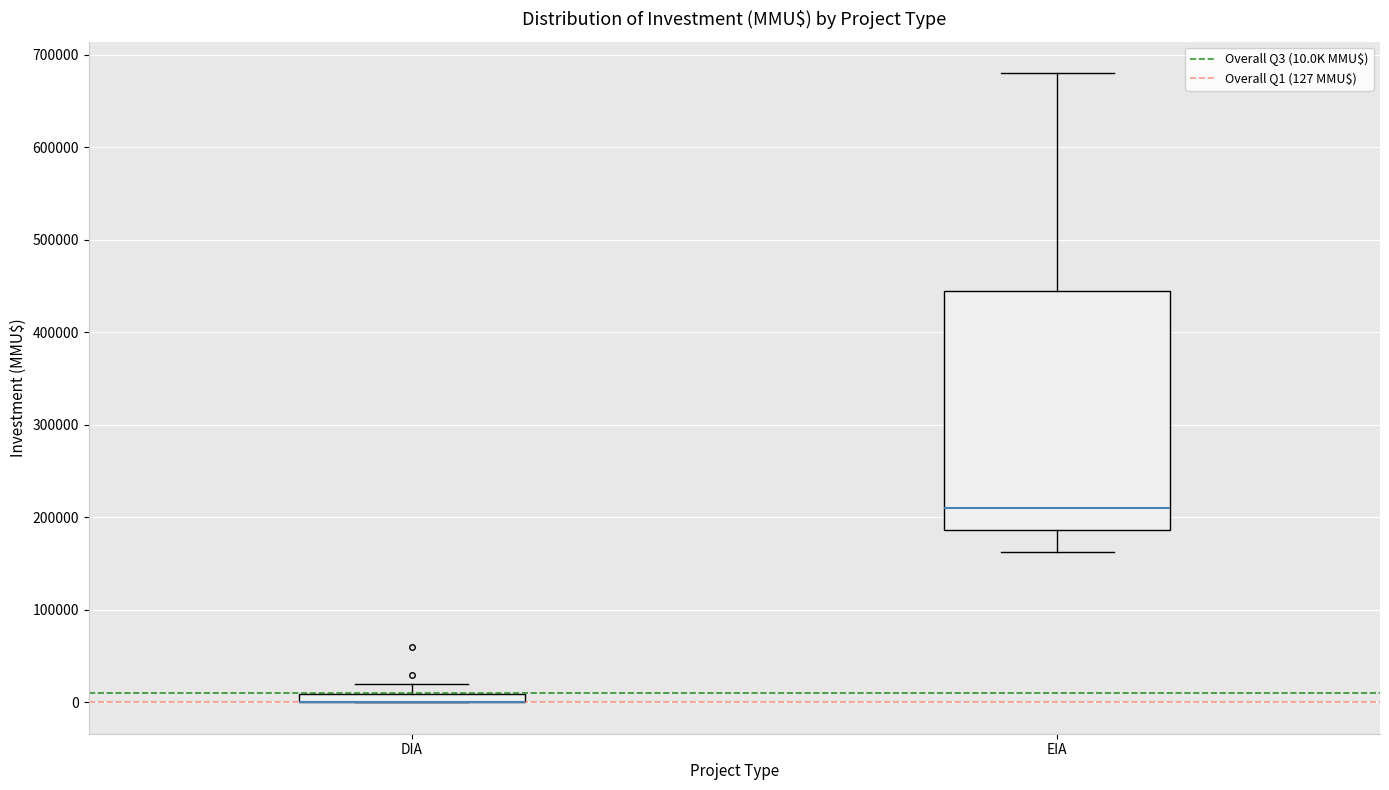

Comparing the boxes themselves (not the whiskers), which one is the tallest?

EIA